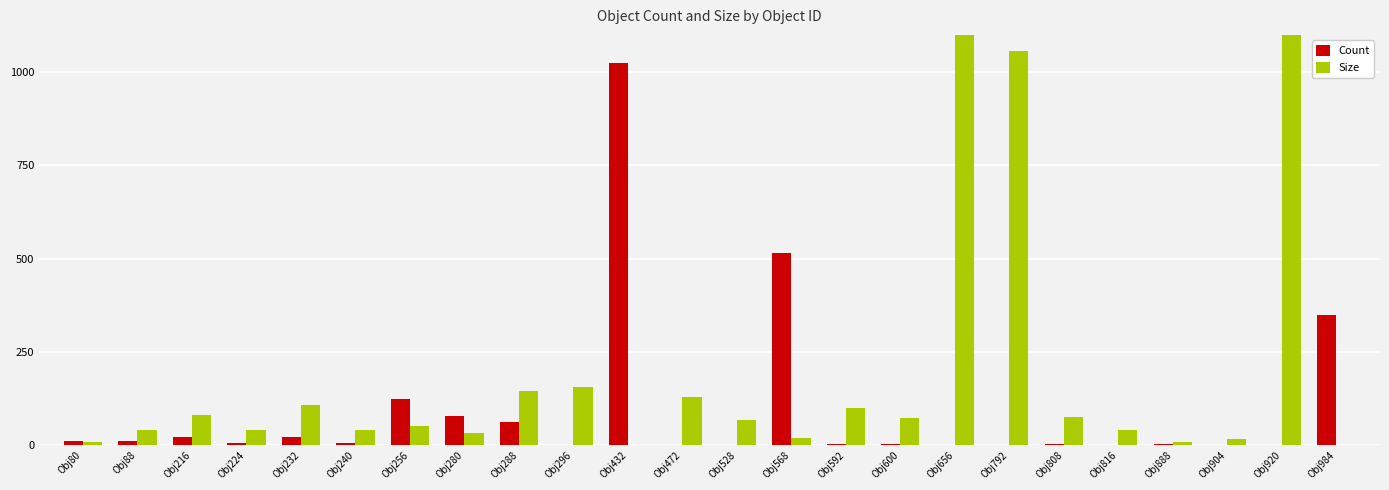

How many data points in Count are less than 6?

12